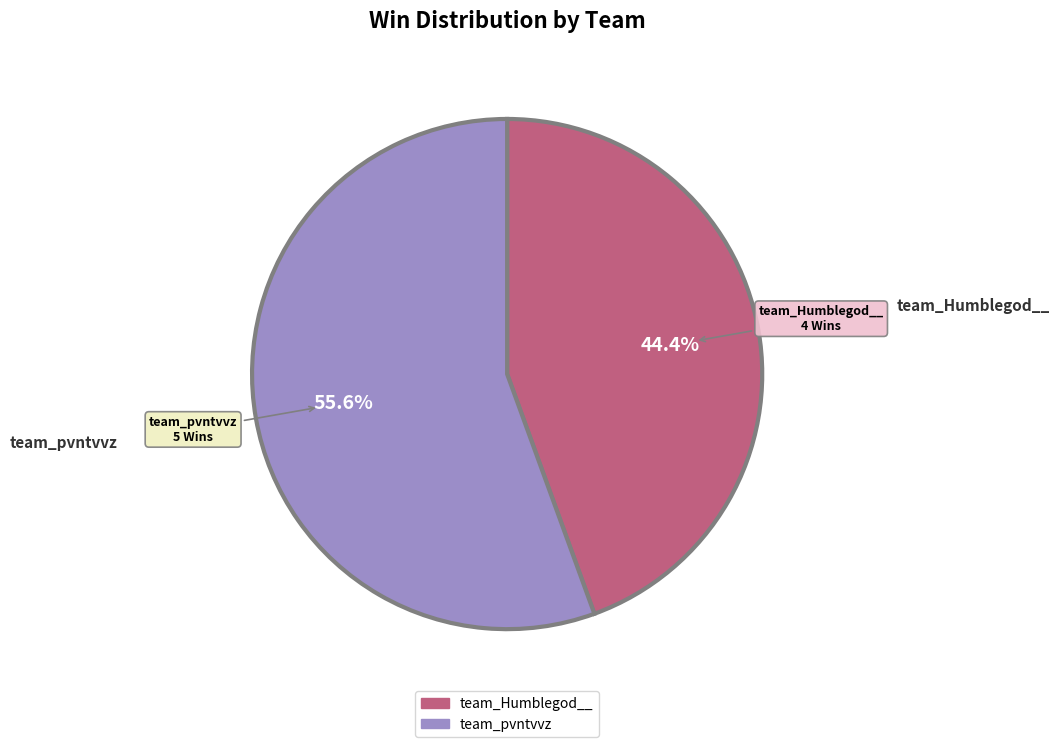

How many segments does this pie chart have?

2